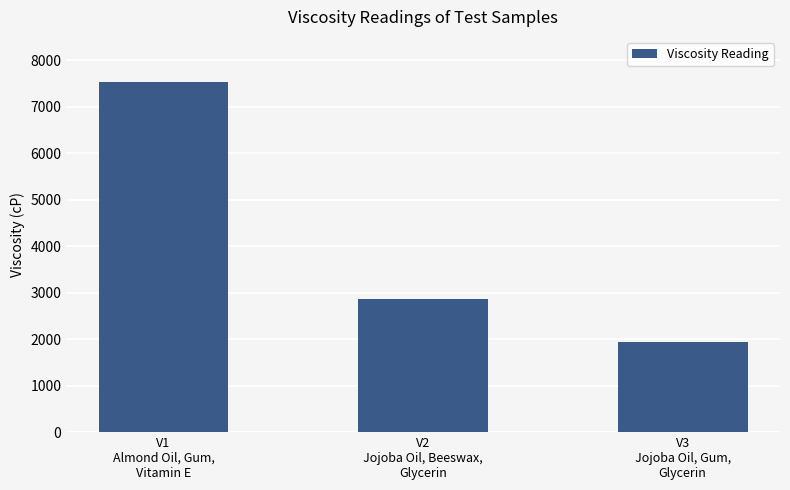

What is the sum of the values at V2
Jojoba Oil, Beeswax,
Glycerin and V3
Jojoba Oil, Gum,
Glycerin?

4797.7